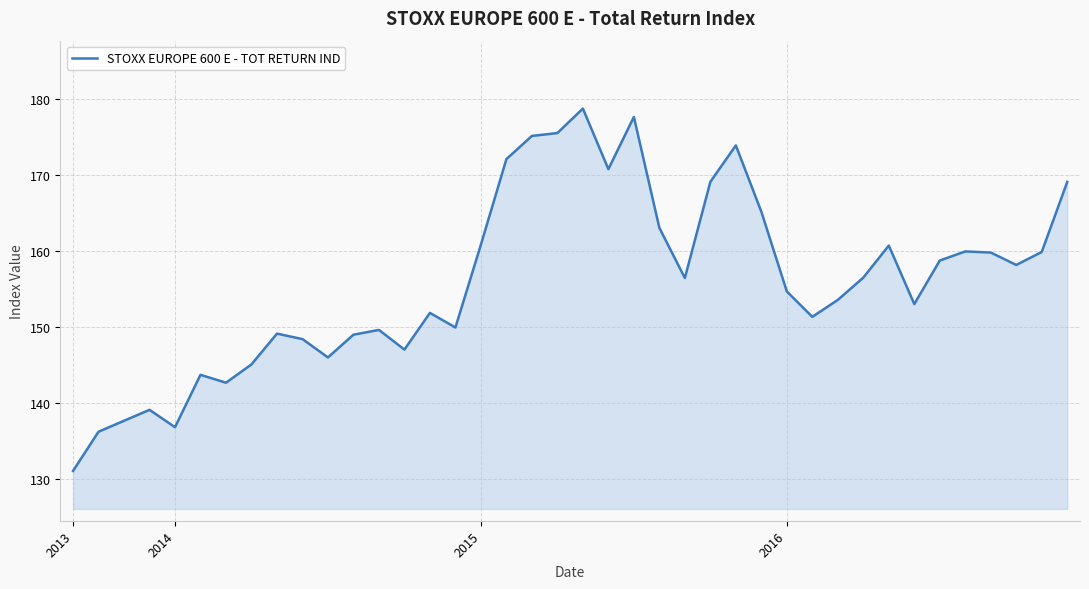

What is the minimum value shown in the chart?

131.1